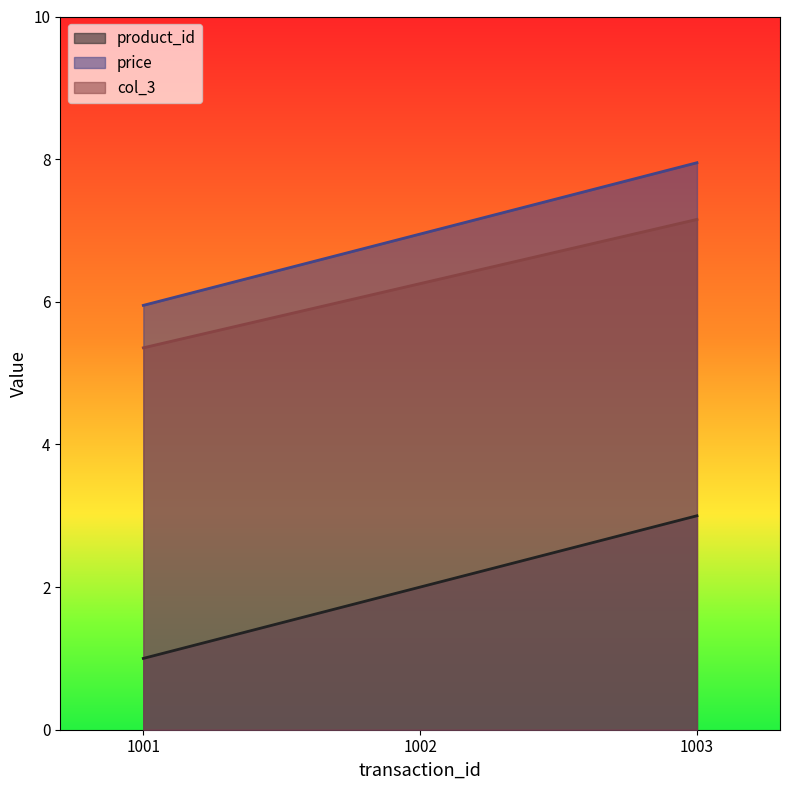

Which series has the largest total across all categories?

price